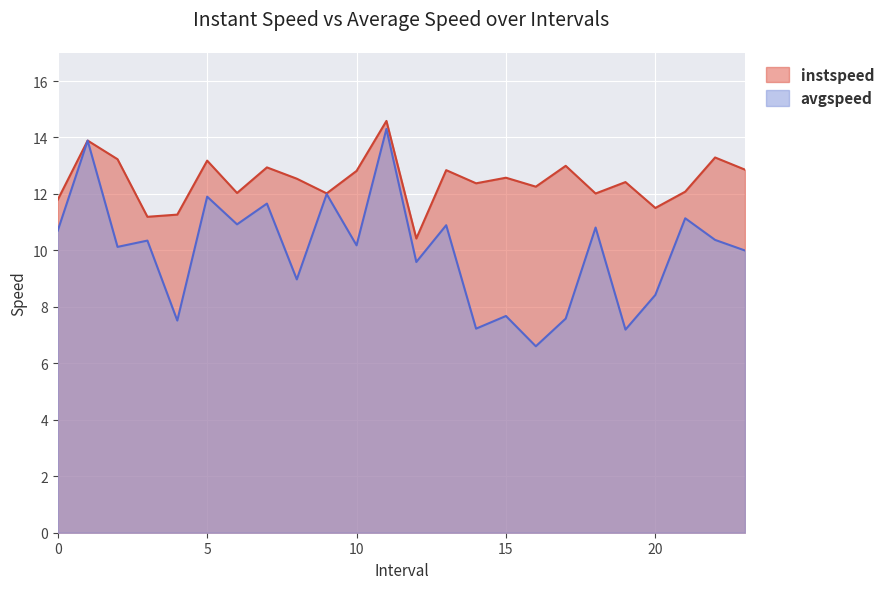

At which category does instspeed reach its first local peak?

1.0